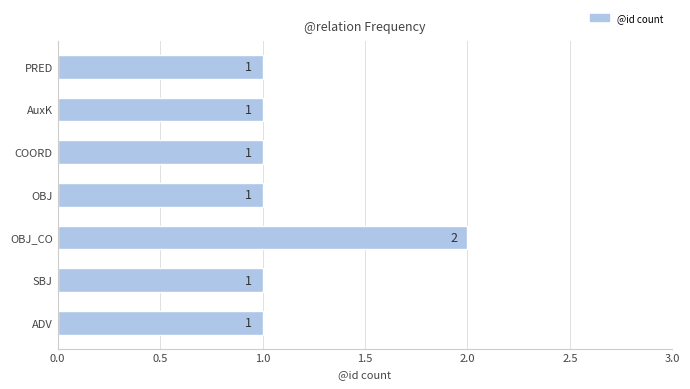

What is the sum of all values?

8